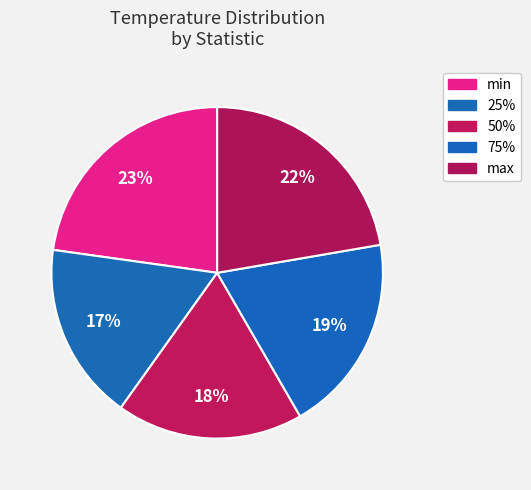

To the nearest percent, what portion does 75% represent?

19%